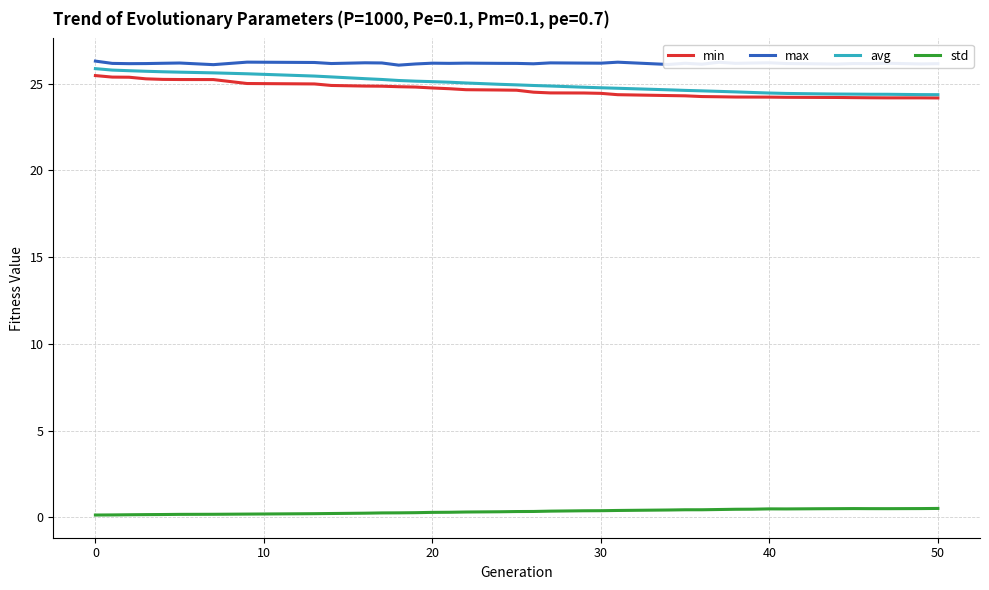

What is the maximum value shown in the chart?

26.3